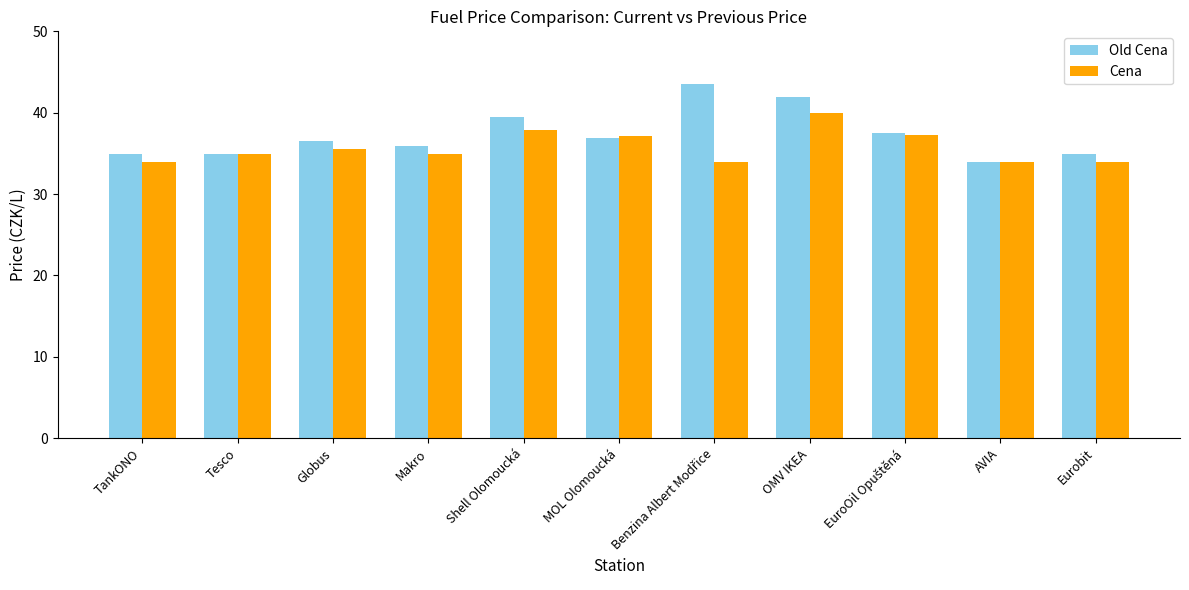

How many bars are there in total?

22